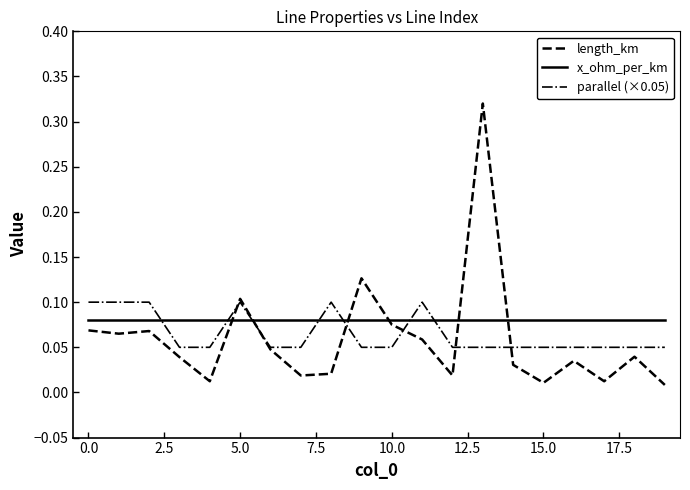

True or false: parallel (×0.05) and x_ohm_per_km intersect in this chart.

True